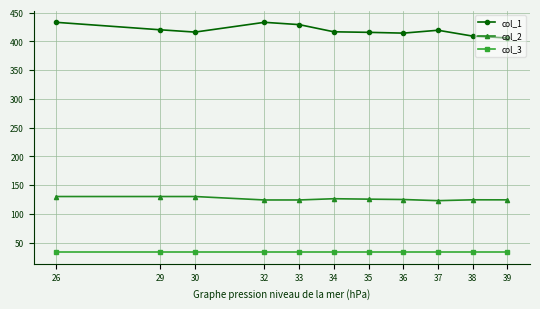

The value of col_2 at 33 is 124.0. True or false?

True